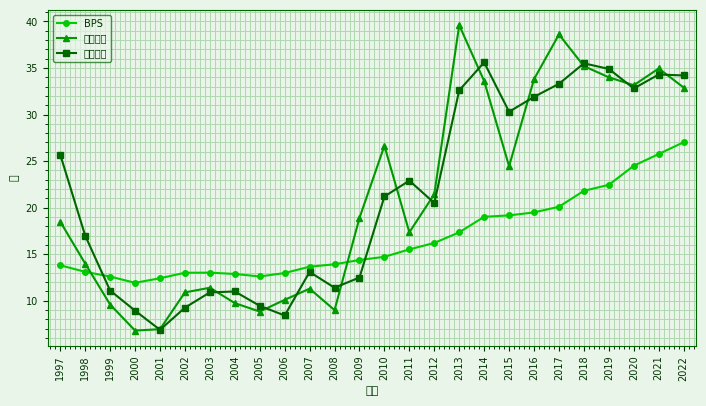

What is the minimum value for 股價平均?

6.9